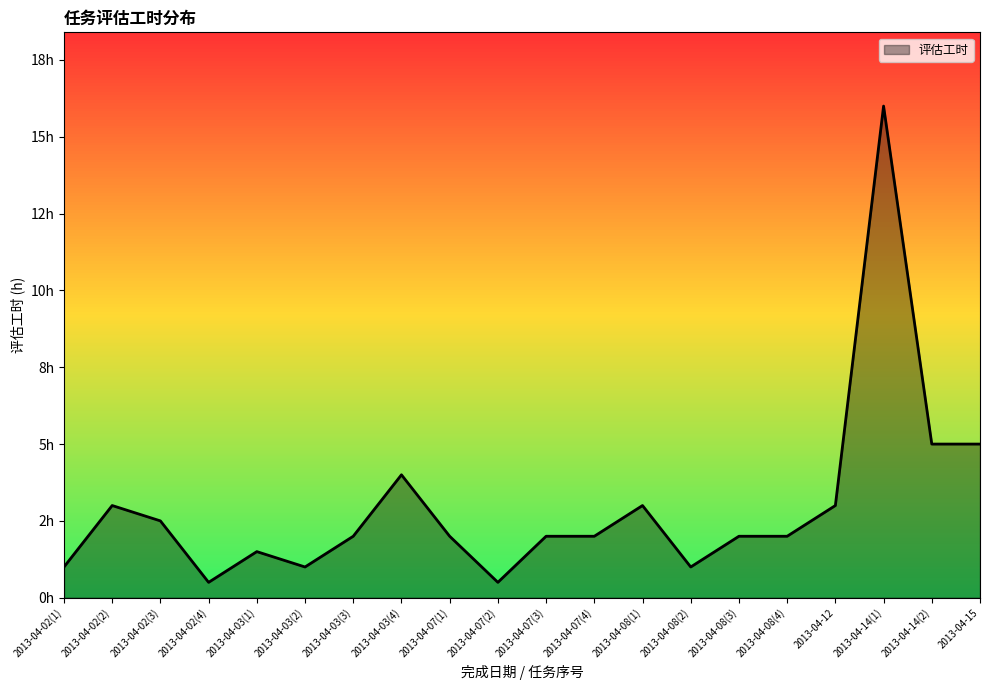

Does the chart display data point markers on the line(s)?

No